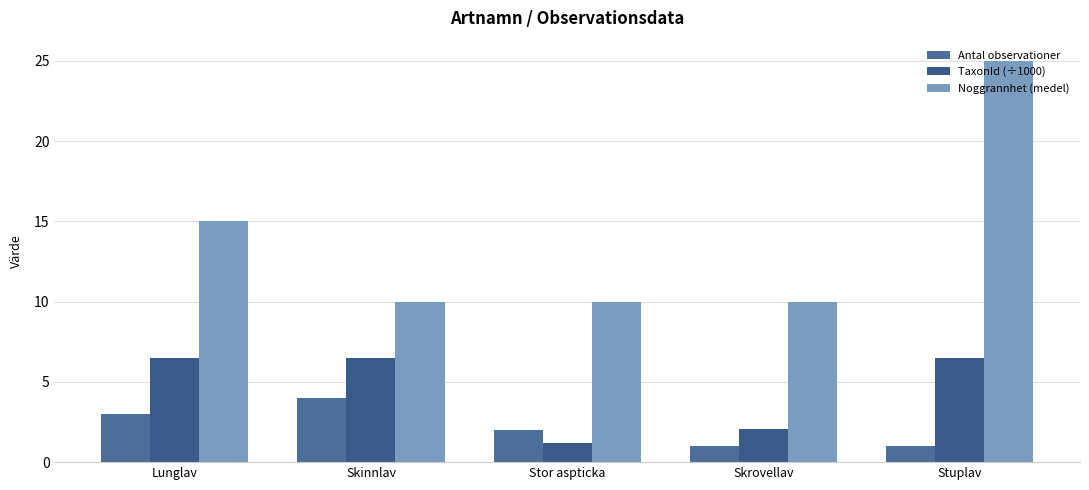

At which category is the sum across all series the highest?

Stuplav